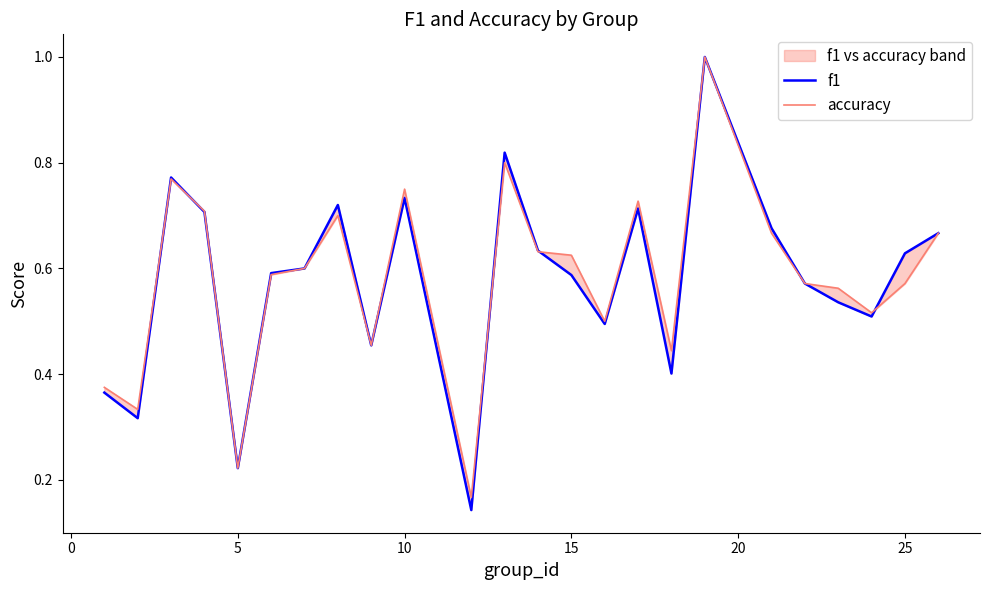

What is the minimum value for f1?

0.1